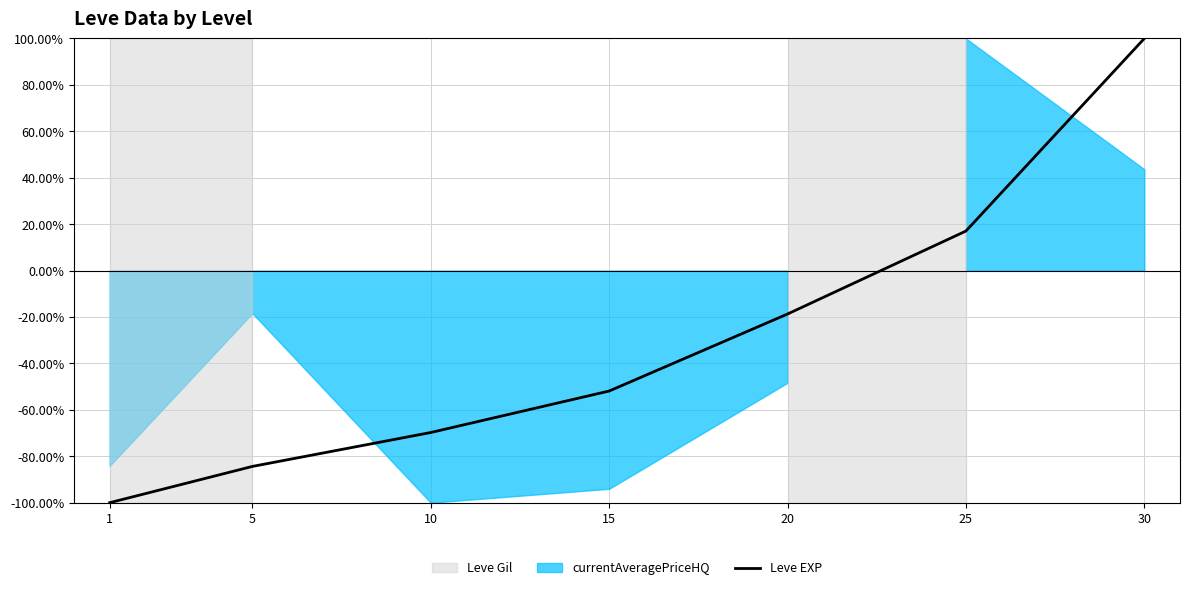

List the labels in order of value, largest first.

30, 25, 20, 15, 10, 5, 1